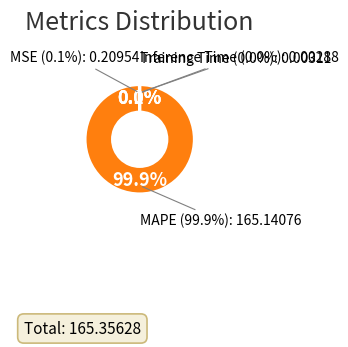

Does MSE account for over 50% of the chart?

No